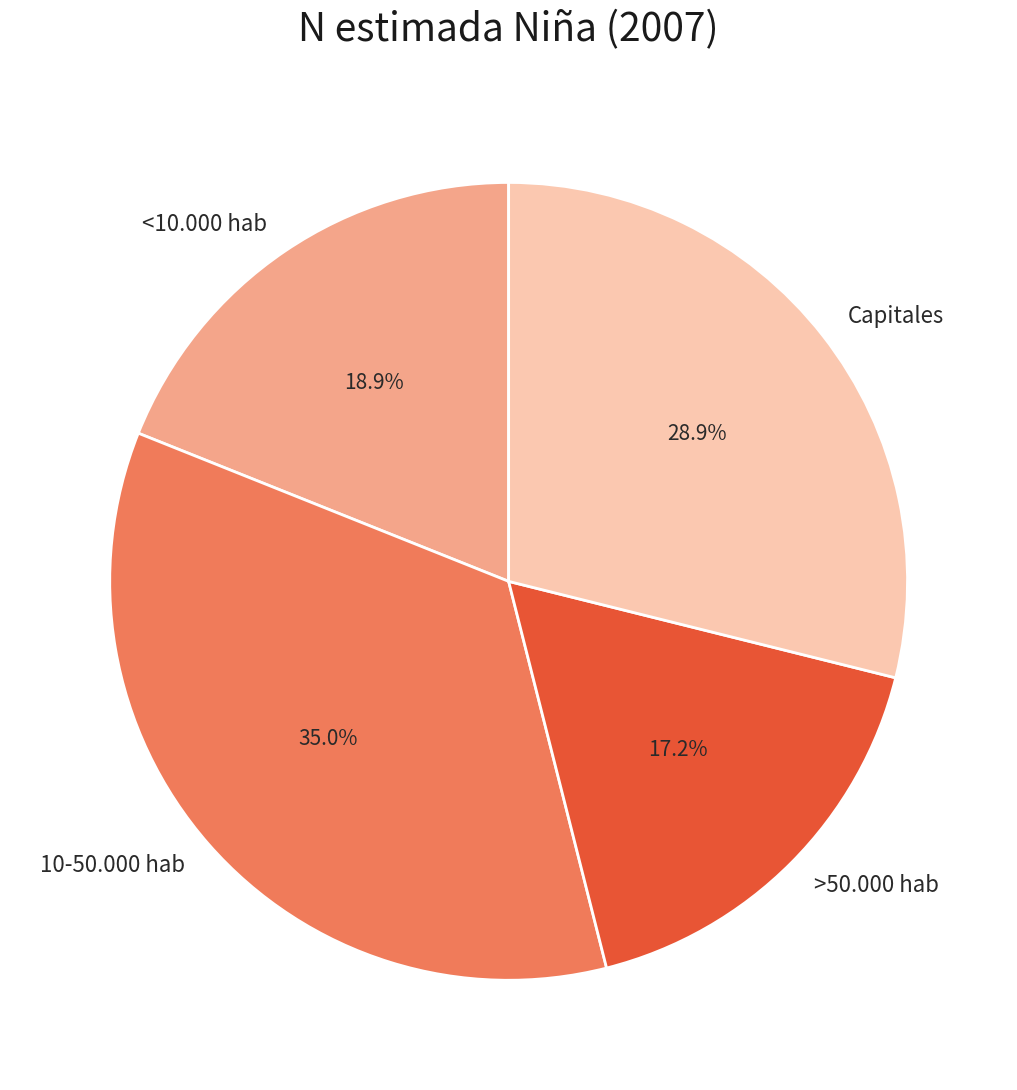

Count the number of slices in the pie.

4